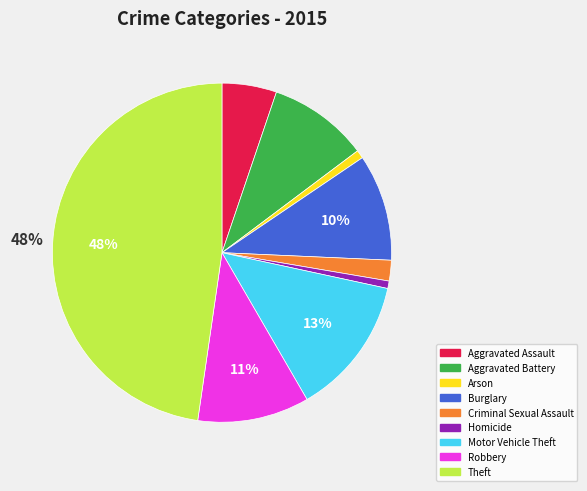

Is Homicide the majority of the pie?

No